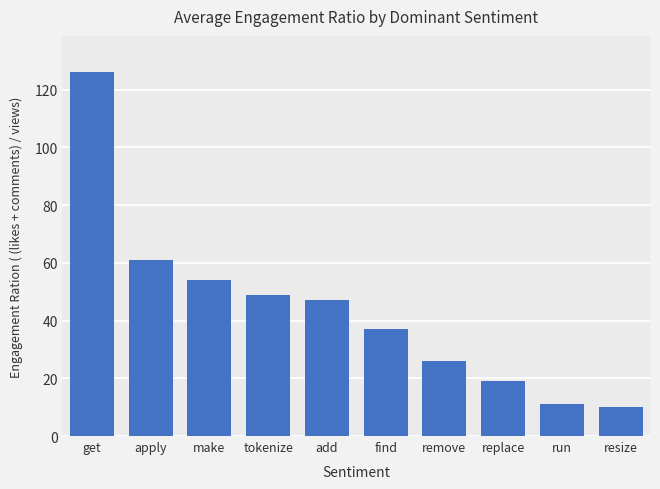

Which has a higher value, add or remove?

add